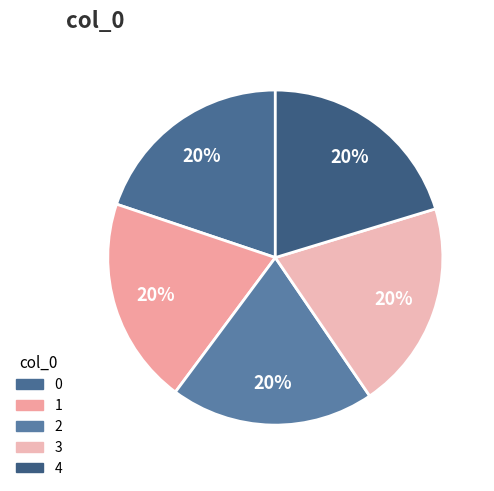

The 2 slice represents 7% of the pie. True or false?

False